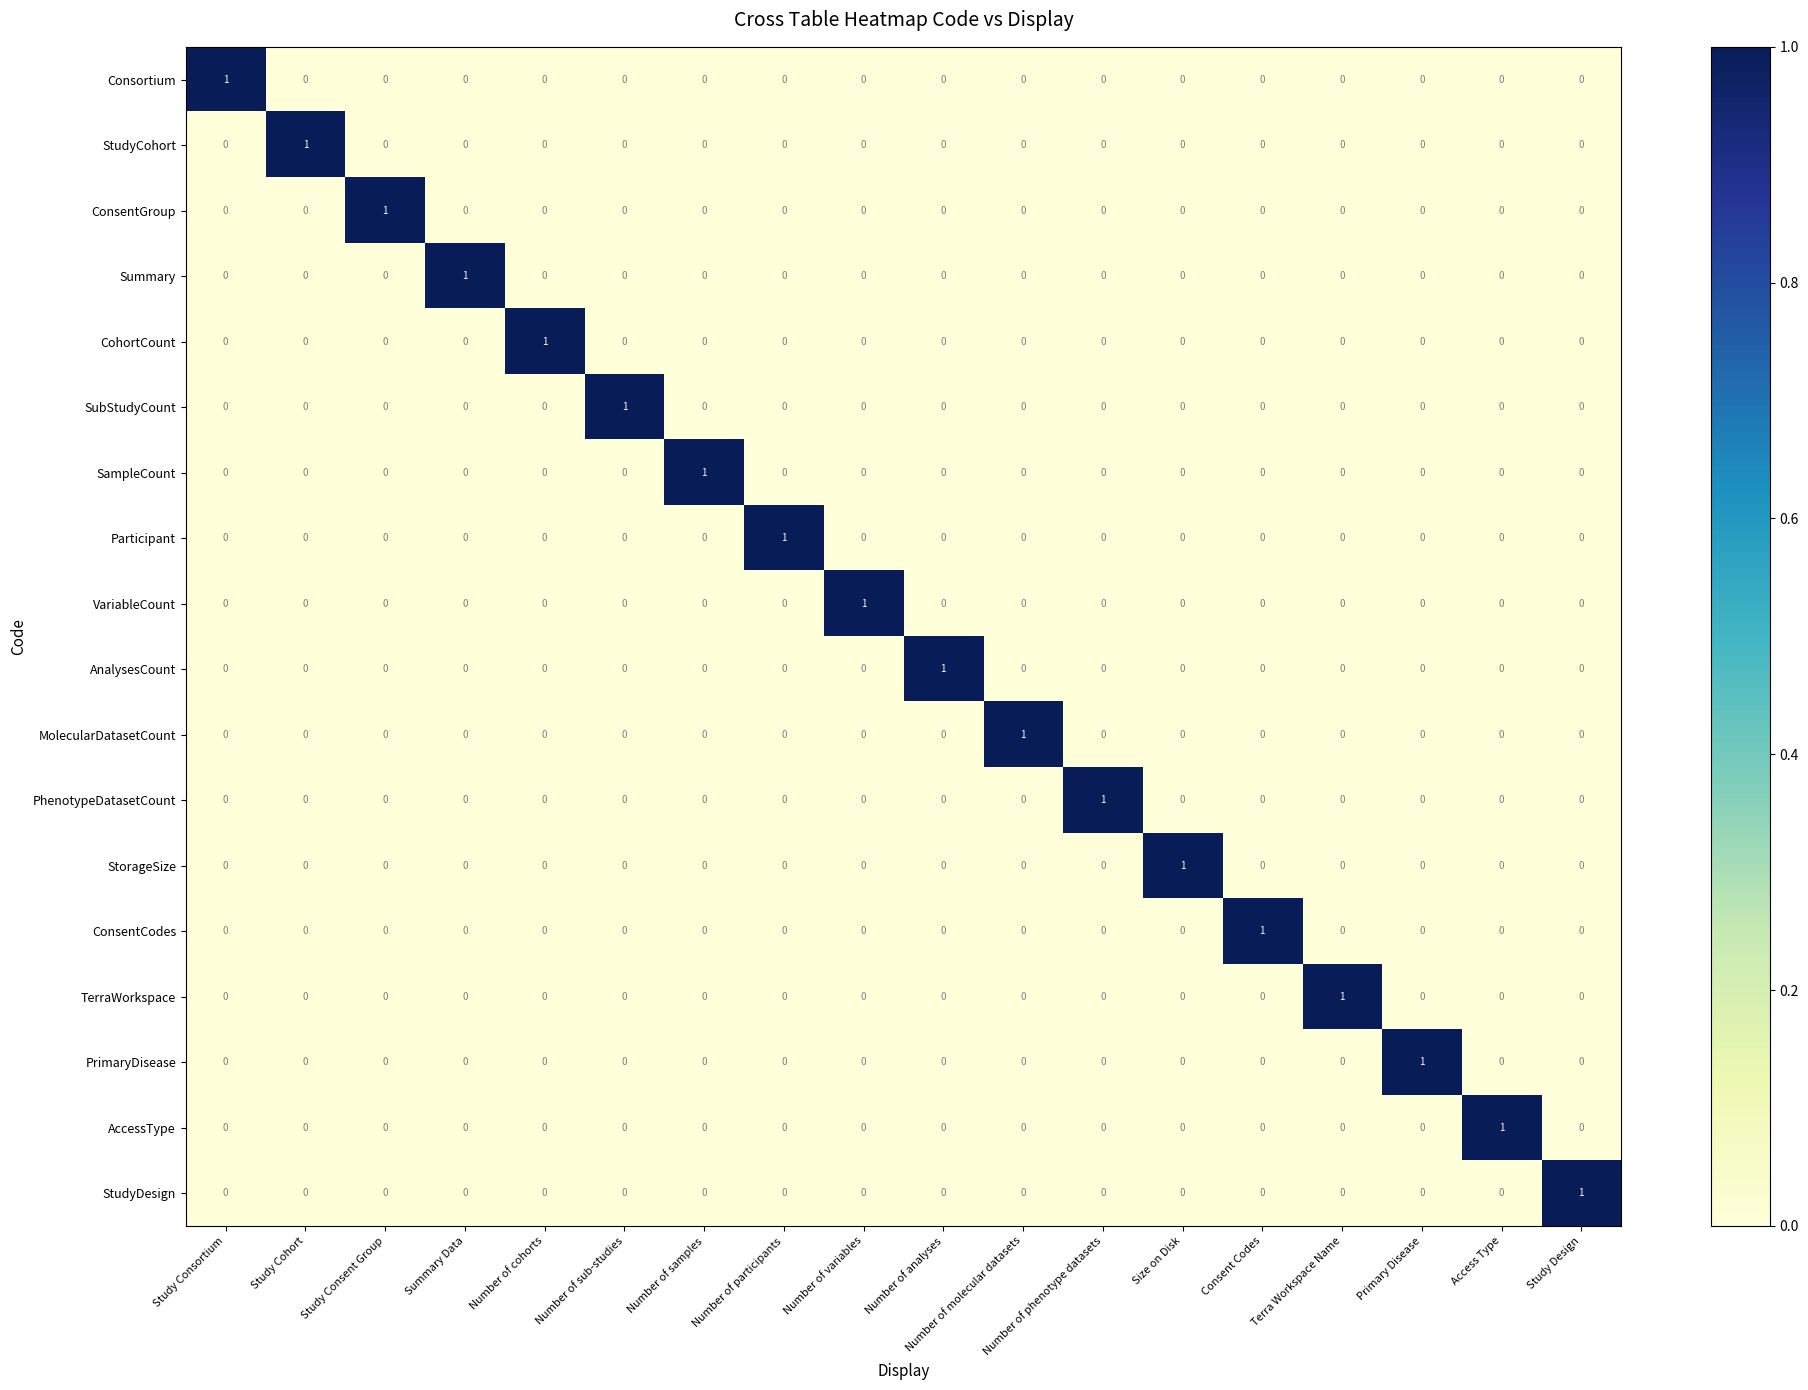

At which label does StudyDesign reach its peak?

Study Design